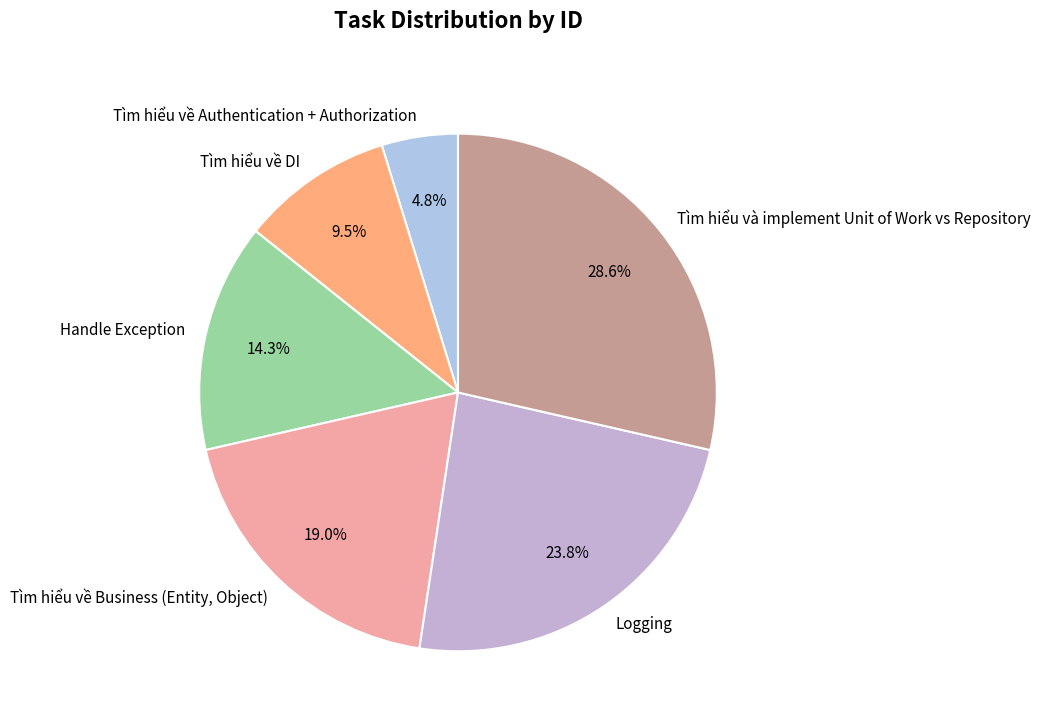

What percentage is NOT represented by Tìm hiểu và implement Unit of Work vs Repository?

71.4%